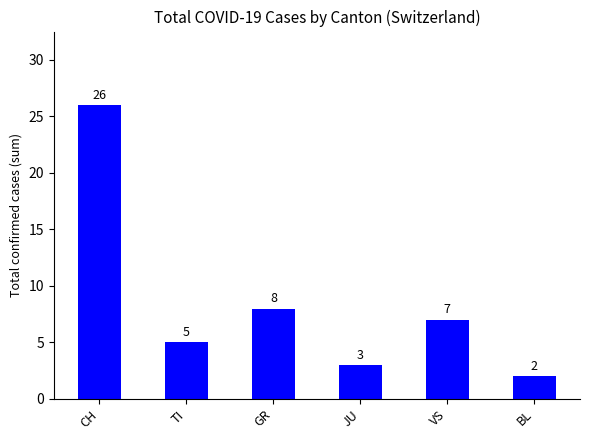

What is the label of the 5th bar from the right?

TI